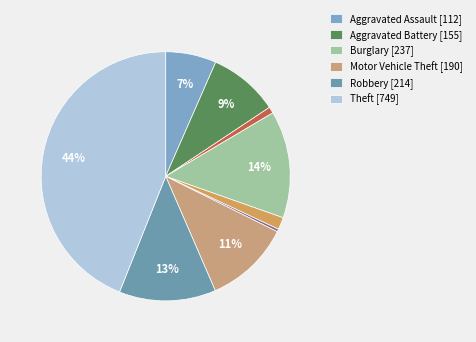

How many slices are in this pie chart?

9